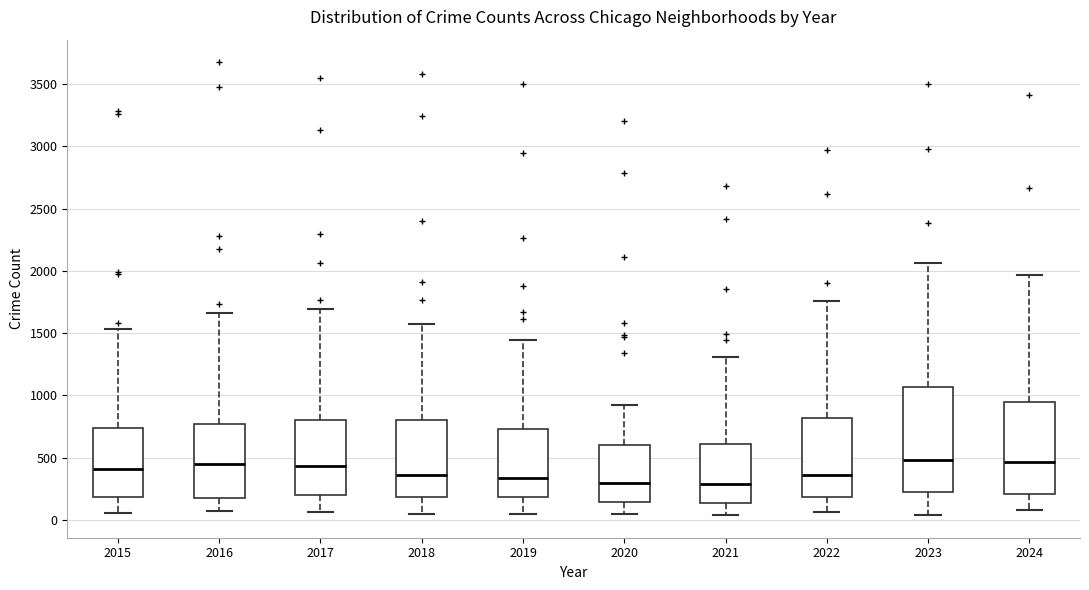

Reading left to right, transcribe this box plot: for each box, give where its median line is, the range the box spans, and where its two whiskers end, as read against the y-axis. The values are not printed on the chart, so give them approximately, as read against the axis.

2015: median 400, box 200 to 750, whiskers 50 to 1550
2016: median 450, box 200 to 750, whiskers 50 to 1650
2017: median 450, box 200 to 800, whiskers 50 to 1700
2018: median 350, box 200 to 800, whiskers 50 to 1550
2019: median 350, box 200 to 750, whiskers 50 to 1450
2020: median 300, box 150 to 600, whiskers 50 to 900
2021: median 300, box 150 to 600, whiskers 50 to 1300
2022: median 350, box 200 to 800, whiskers 50 to 1750
2023: median 500, box 200 to 1050, whiskers 50 to 2050
2024: median 450, box 200 to 950, whiskers 100 to 1950